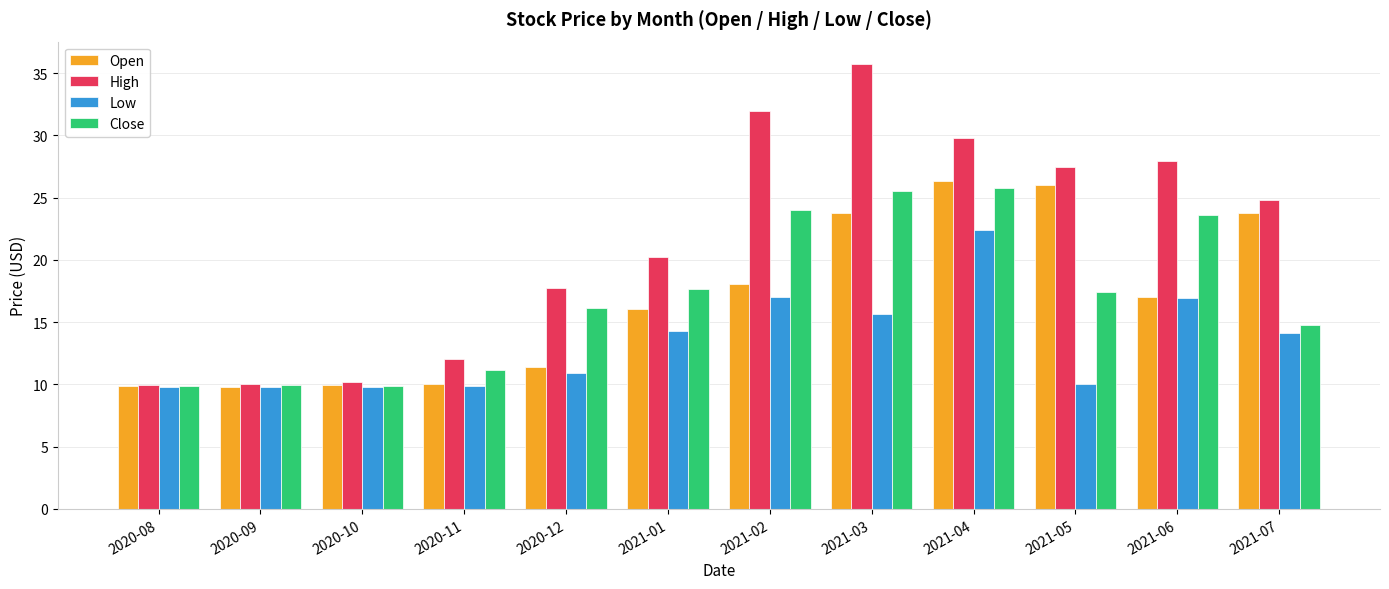

The Close series shows 14.8 at 2021-07. True or false?

True